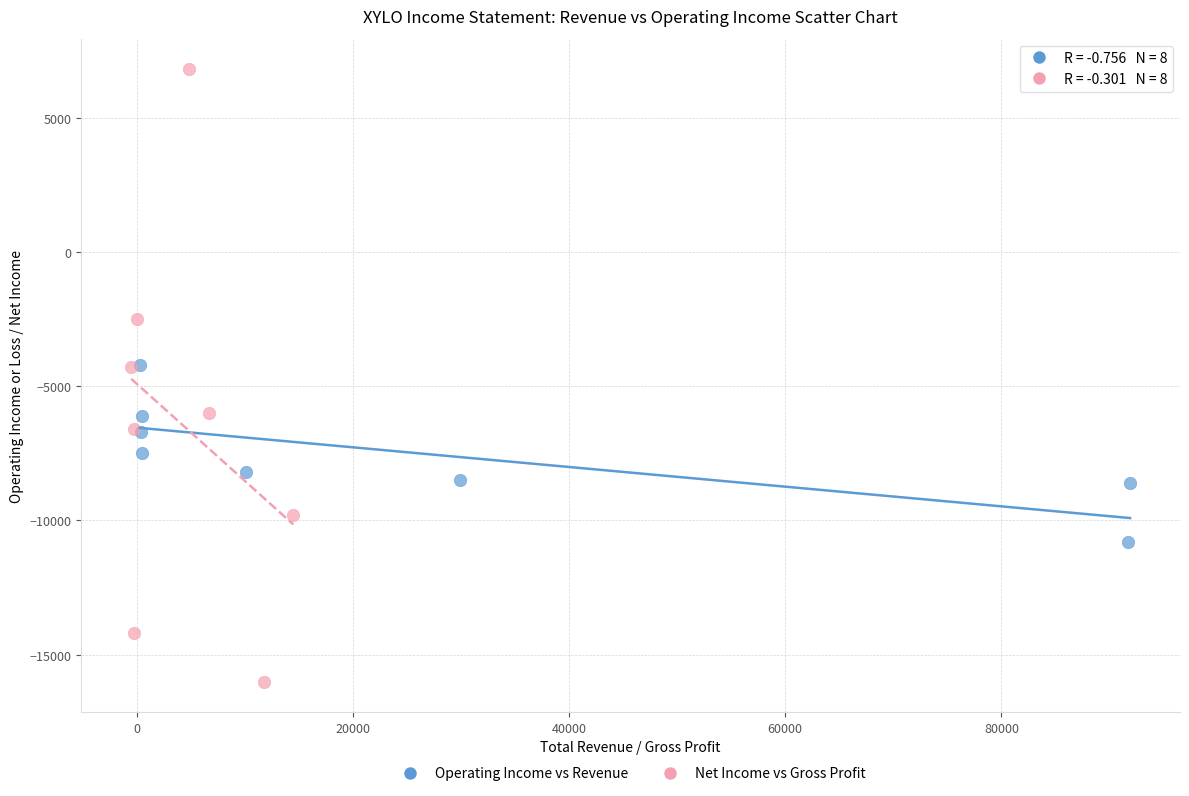

Which series contains the highest Y value?

Net Income vs Gross Profit